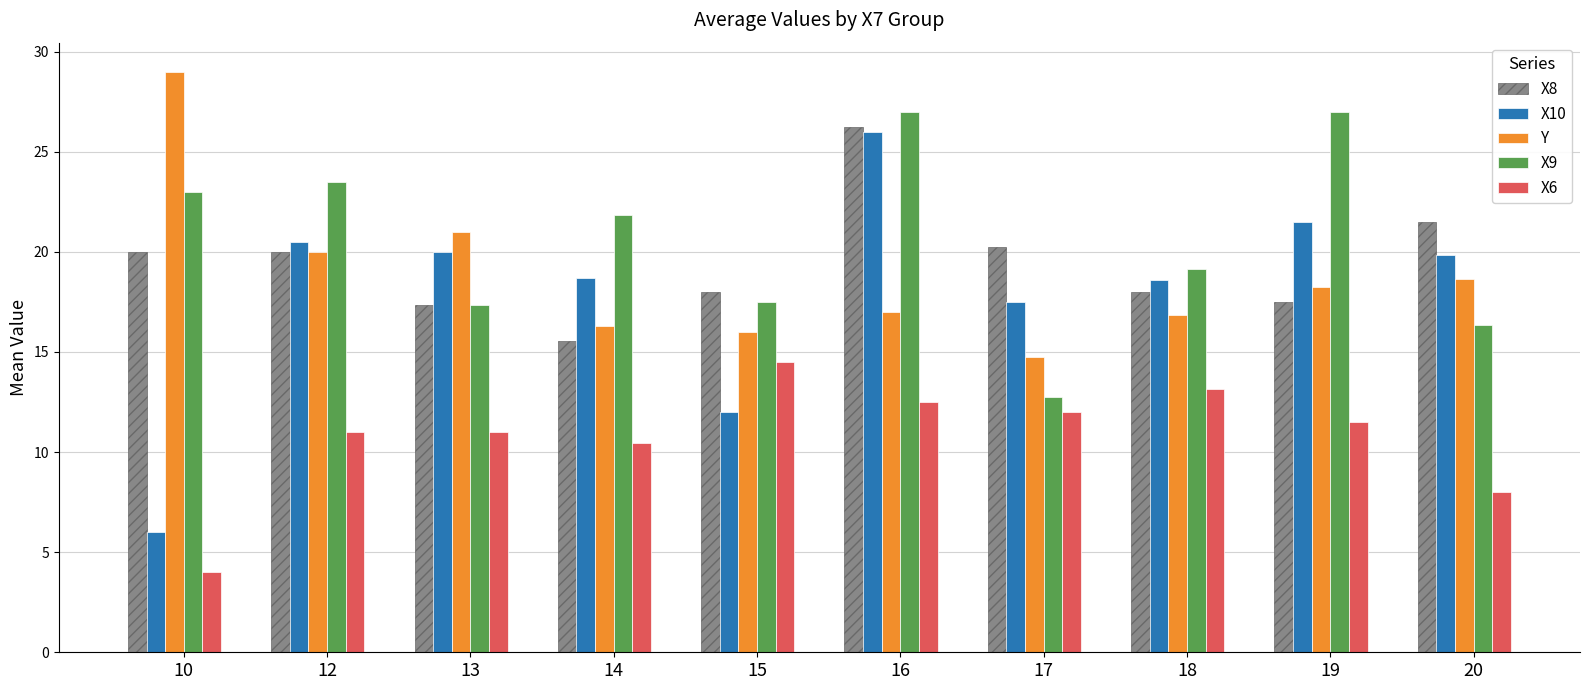

What is the lowest value of the X6 series?

4.0